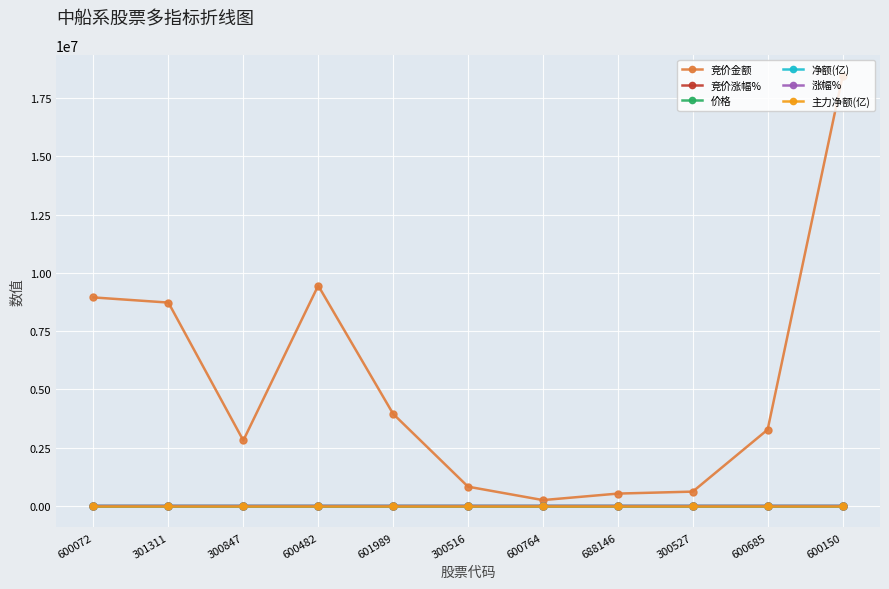

How many interior local peaks does the 竞价金额 series have?

1